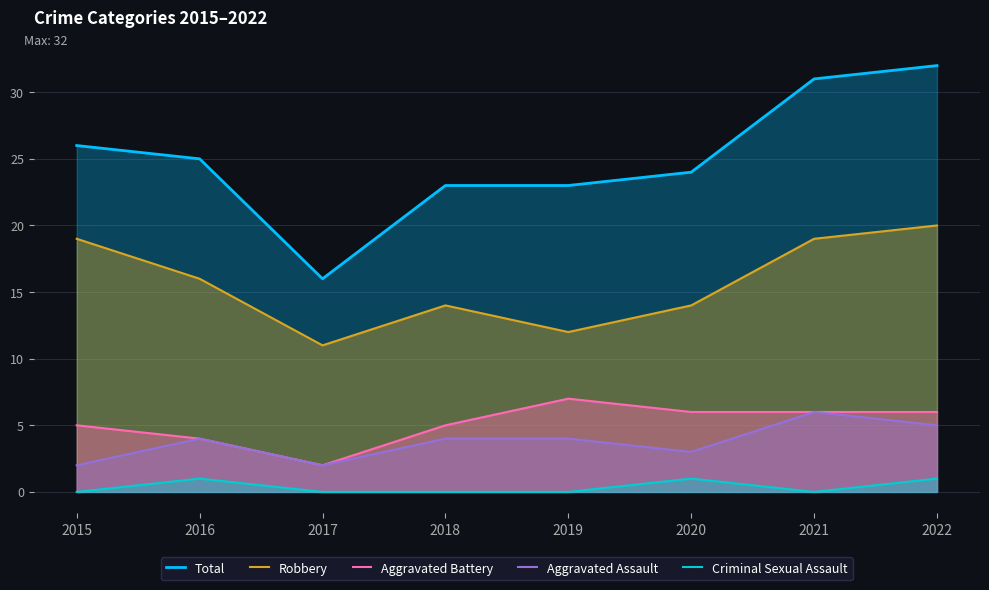

Where is the first local minimum for Aggravated Battery?

2017